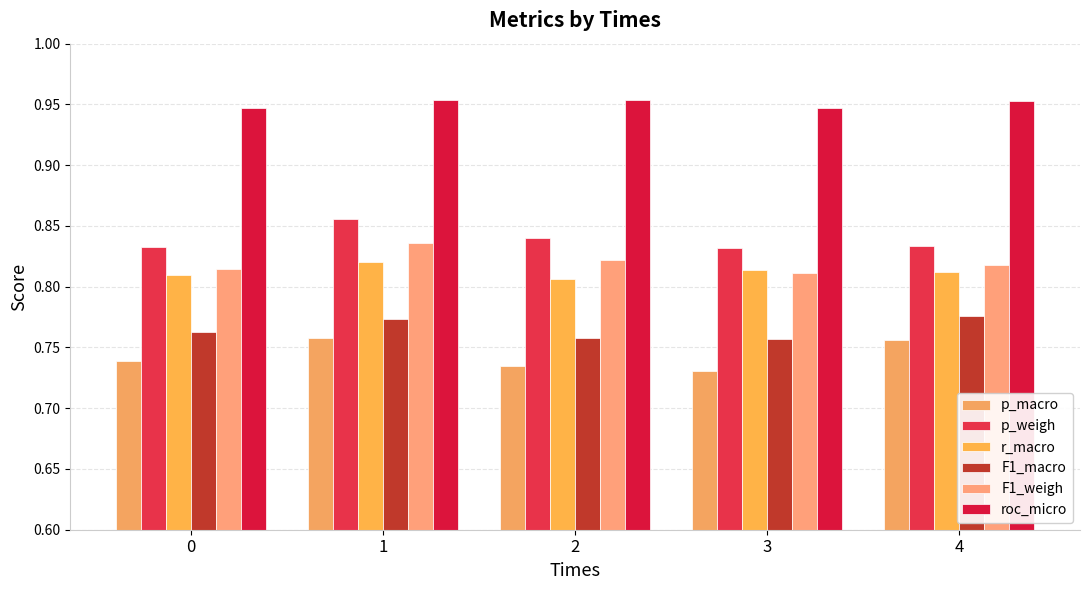

Are the bars horizontal?

No